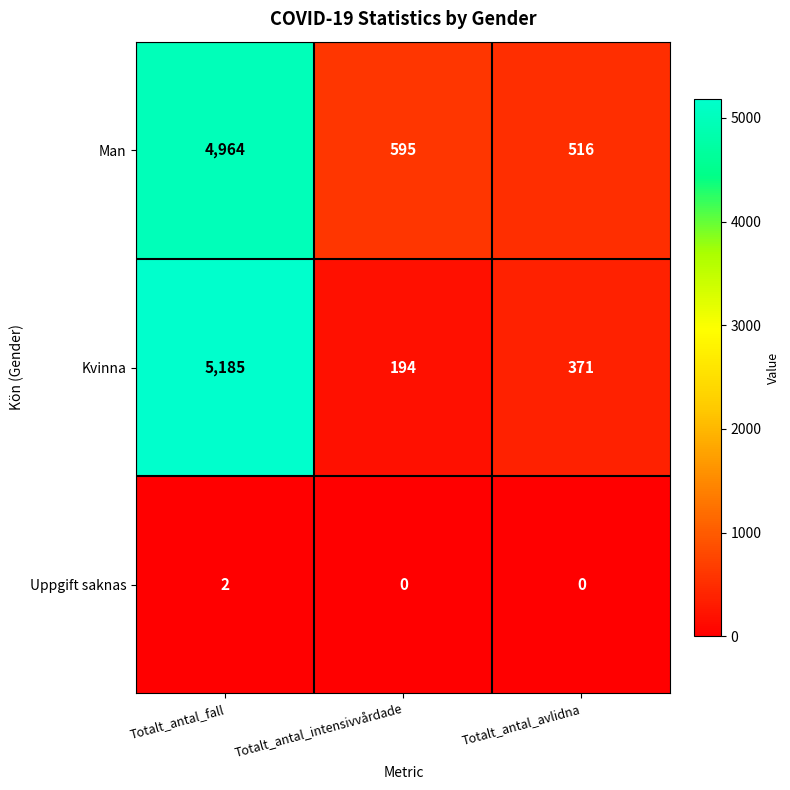

At Totalt_antal_avlidna, list the series in order from largest to smallest.

Man, Kvinna, Uppgift saknas